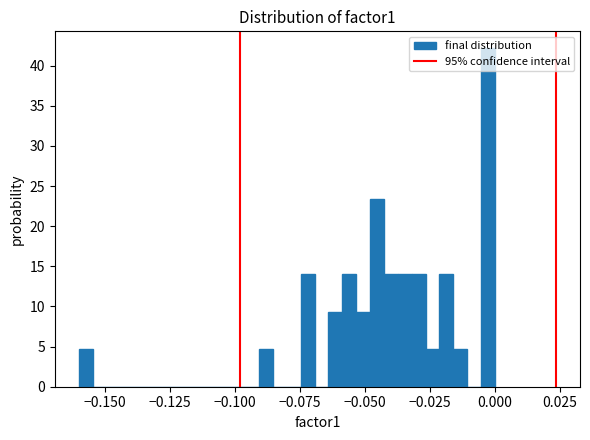

Read against the x-axis, roughly where is the centre of the tallest bar?

-0.005